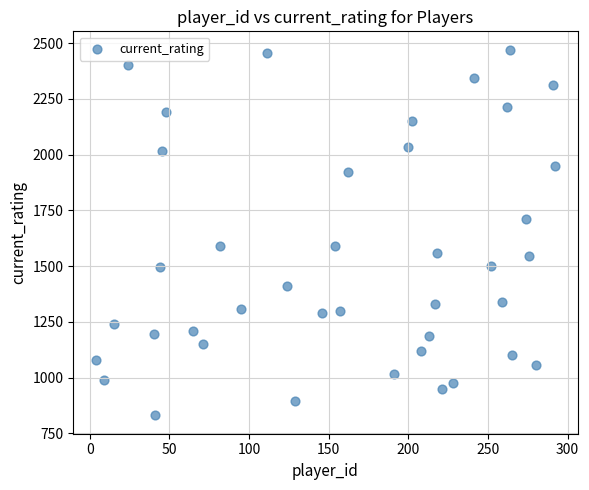

What is the range of X values (max minus min)?

288